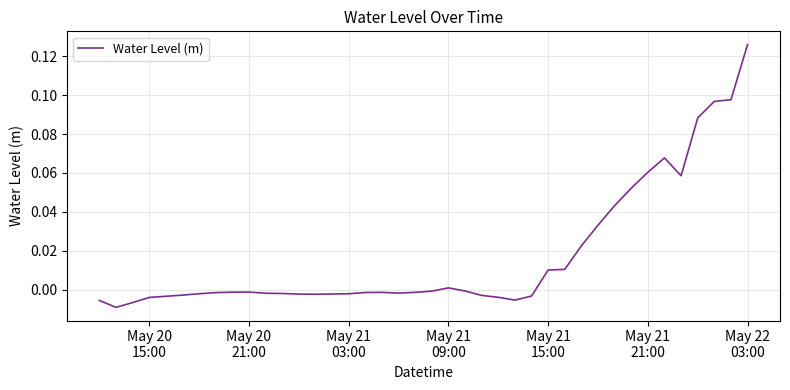

True or false: there are more than 2 points higher than both neighbors.

True